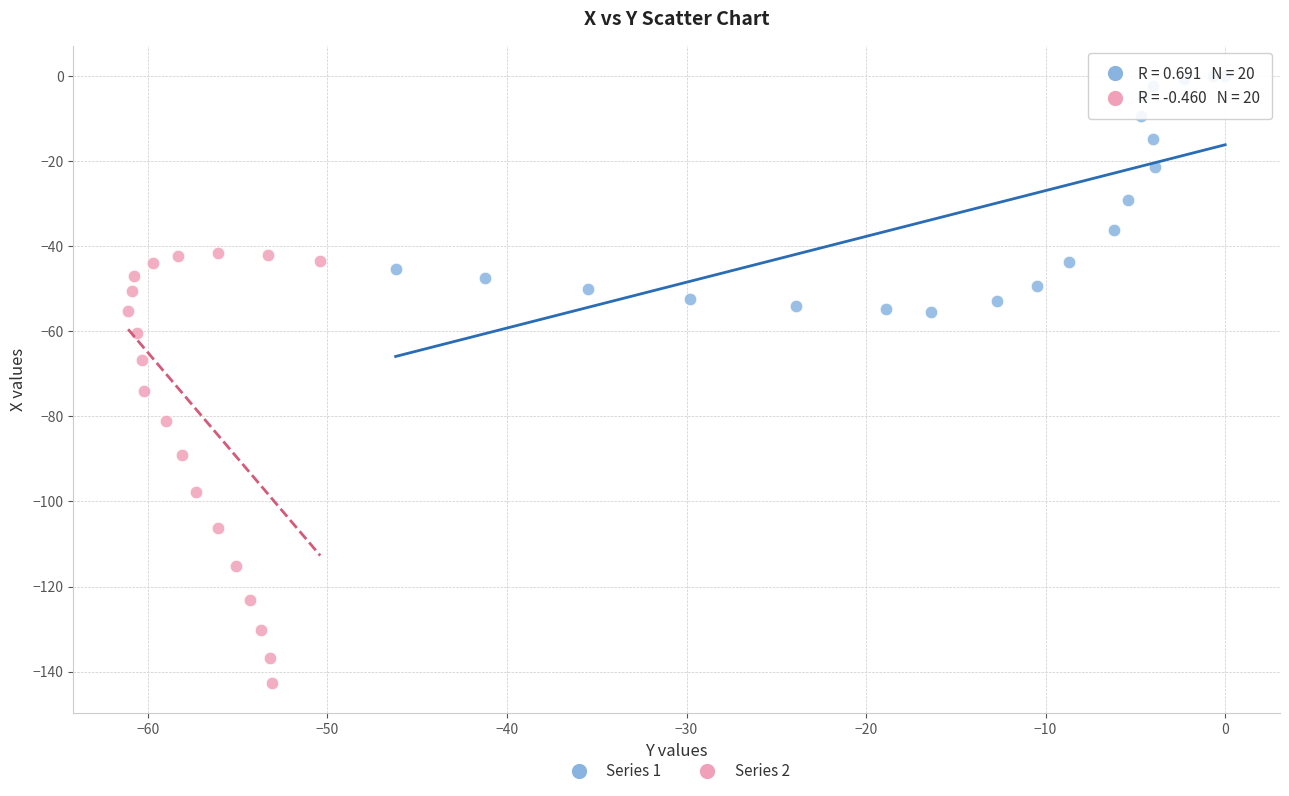

Which series contains the highest Y value?

Series 1